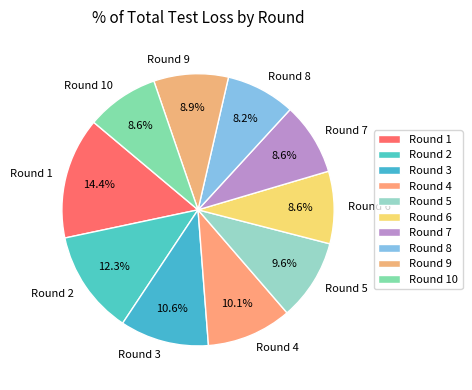

Does any single category account for the majority?

No